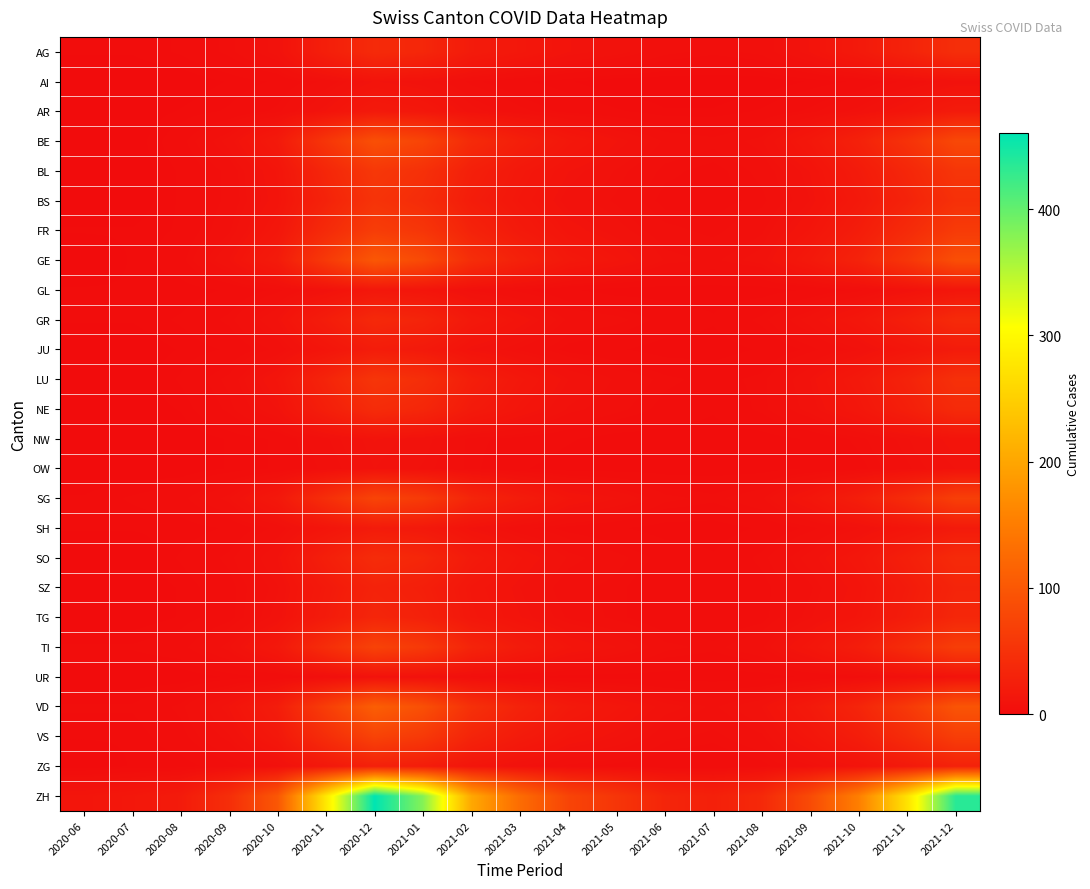

Reading right to left, list all the values displayed in this chart.

AG: 2021-12=45	2021-11=30	2021-10=18	2021-09=10	2021-08=5	2021-07=4	2021-06=5	2021-05=8	2021-04=10	2021-03=15	2021-02=20	2021-01=35	2020-12=40	2020-11=25	2020-10=8	2020-09=4	2020-08=2	2020-07=1	2020-06=1
AI: 2021-12=8	2021-11=5	2021-10=2	2021-09=1	2021-08=0	2021-07=0	2021-06=0	2021-05=0	2021-04=1	2021-03=2	2021-02=4	2021-01=8	2020-12=10	2020-11=5	2020-10=2	2020-09=1	2020-08=0	2020-07=0	2020-06=0
AR: 2021-12=20	2021-11=12	2021-10=7	2021-09=4	2021-08=2	2021-07=1	2021-06=1	2021-05=2	2021-04=3	2021-03=5	2021-02=8	2021-01=15	2020-12=18	2020-11=10	2020-10=4	2020-09=2	2020-08=1	2020-07=0	2020-06=0
BE: 2021-12=80	2021-11=50	2021-10=28	2021-09=15	2021-08=7	2021-07=5	2021-06=6	2021-05=10	2021-04=15	2021-03=25	2021-02=40	2021-01=75	2020-12=90	2020-11=55	2020-10=18	2020-09=8	2020-08=3	2020-07=0	2020-06=0
BL: 2021-12=55	2021-11=35	2021-10=20	2021-09=10	2021-08=5	2021-07=3	2021-06=4	2021-05=7	2021-04=10	2021-03=16	2021-02=26	2021-01=48	2020-12=58	2020-11=35	2020-10=12	2020-09=5	2020-08=2	2020-07=0	2020-06=0
BS: 2021-12=48	2021-11=30	2021-10=17	2021-09=9	2021-08=4	2021-07=3	2021-06=3	2021-05=6	2021-04=8	2021-03=14	2021-02=22	2021-01=42	2020-12=52	2020-11=30	2020-10=11	2020-09=5	2020-08=2	2020-07=0	2020-06=0
FR: 2021-12=62	2021-11=40	2021-10=22	2021-09=12	2021-08=6	2021-07=4	2021-06=5	2021-05=8	2021-04=11	2021-03=18	2021-02=30	2021-01=55	2020-12=65	2020-11=40	2020-10=14	2020-09=6	2020-08=2	2020-07=1	2020-06=1
GE: 2021-12=88	2021-11=55	2021-10=30	2021-09=17	2021-08=8	2021-07=6	2021-06=7	2021-05=12	2021-04=16	2021-03=28	2021-02=44	2021-01=82	2020-12=100	2020-11=60	2020-10=20	2020-09=9	2020-08=3	2020-07=1	2020-06=0
GL: 2021-12=13	2021-11=8	2021-10=4	2021-09=2	2021-08=1	2021-07=1	2021-06=1	2021-05=1	2021-04=2	2021-03=4	2021-02=6	2021-01=12	2020-12=15	2020-11=8	2020-10=4	2020-09=2	2020-08=1	2020-07=1	2020-06=1
GR: 2021-12=40	2021-11=25	2021-10=14	2021-09=8	2021-08=4	2021-07=2	2021-06=3	2021-05=5	2021-04=6	2021-03=11	2021-02=17	2021-01=32	2020-12=38	2020-11=22	2020-10=9	2020-09=4	2020-08=2	2020-07=1	2020-06=1
JU: 2021-12=20	2021-11=13	2021-10=7	2021-09=4	2021-08=2	2021-07=1	2021-06=1	2021-05=2	2021-04=3	2021-03=6	2021-02=9	2021-01=18	2020-12=22	2020-11=12	2020-10=5	2020-09=2	2020-08=1	2020-07=0	2020-06=0
LU: 2021-12=48	2021-11=30	2021-10=17	2021-09=9	2021-08=4	2021-07=3	2021-06=4	2021-05=6	2021-04=9	2021-03=15	2021-02=24	2021-01=45	2020-12=55	2020-11=32	2020-10=12	2020-09=5	2020-08=2	2020-07=0	2020-06=0
NE: 2021-12=40	2021-11=25	2021-10=14	2021-09=8	2021-08=4	2021-07=2	2021-06=3	2021-05=5	2021-04=7	2021-03=12	2021-02=19	2021-01=35	2020-12=42	2020-11=25	2020-10=9	2020-09=4	2020-08=1	2020-07=0	2020-06=0
NW: 2021-12=11	2021-11=7	2021-10=4	2021-09=2	2021-08=1	2021-07=1	2021-06=1	2021-05=1	2021-04=2	2021-03=3	2021-02=4	2021-01=8	2020-12=10	2020-11=6	2020-10=2	2020-09=1	2020-08=0	2020-07=0	2020-06=0
OW: 2021-12=9	2021-11=6	2021-10=3	2021-09=2	2021-08=1	2021-07=1	2021-06=1	2021-05=1	2021-04=1	2021-03=2	2021-02=4	2021-01=7	2020-12=9	2020-11=5	2020-10=2	2020-09=1	2020-08=0	2020-07=0	2020-06=0
SG: 2021-12=68	2021-11=42	2021-10=24	2021-09=13	2021-08=6	2021-07=4	2021-06=5	2021-05=9	2021-04=12	2021-03=21	2021-02=33	2021-01=62	2020-12=75	2020-11=45	2020-10=16	2020-09=7	2020-08=3	2020-07=2	2020-06=1
SH: 2021-12=19	2021-11=12	2021-10=7	2021-09=4	2021-08=2	2021-07=1	2021-06=1	2021-05=2	2021-04=3	2021-03=5	2021-02=9	2021-01=17	2020-12=20	2020-11=12	2020-10=5	2020-09=2	2020-08=1	2020-07=1	2020-06=1
SO: 2021-12=40	2021-11=25	2021-10=14	2021-09=8	2021-08=4	2021-07=2	2021-06=3	2021-05=5	2021-04=7	2021-03=12	2021-02=19	2021-01=35	2020-12=42	2020-11=25	2020-10=9	2020-09=4	2020-08=2	2020-07=0	2020-06=0
SZ: 2021-12=32	2021-11=20	2021-10=11	2021-09=6	2021-08=3	2021-07=2	2021-06=2	2021-05=4	2021-04=5	2021-03=9	2021-02=14	2021-01=25	2020-12=30	2020-11=18	2020-10=7	2020-09=3	2020-08=1	2020-07=0	2020-06=0
TG: 2021-12=35	2021-11=22	2021-10=12	2021-09=7	2021-08=3	2021-07=2	2021-06=2	2021-05=4	2021-04=6	2021-03=10	2021-02=15	2021-01=28	2020-12=34	2020-11=20	2020-10=8	2020-09=3	2020-08=1	2020-07=0	2020-06=0
TI: 2021-12=66	2021-11=42	2021-10=23	2021-09=13	2021-08=6	2021-07=4	2021-06=5	2021-05=9	2021-04=12	2021-03=20	2021-02=32	2021-01=60	2020-12=73	2020-11=44	2020-10=16	2020-09=7	2020-08=3	2020-07=2	2020-06=2
UR: 2021-12=9	2021-11=6	2021-10=3	2021-09=2	2021-08=1	2021-07=1	2021-06=1	2021-05=1	2021-04=1	2021-03=2	2021-02=4	2021-01=7	2020-12=8	2020-11=4	2020-10=2	2020-09=1	2020-08=0	2020-07=0	2020-06=0
VD: 2021-12=96	2021-11=60	2021-10=33	2021-09=18	2021-08=9	2021-07=6	2021-06=8	2021-05=13	2021-04=18	2021-03=30	2021-02=48	2021-01=90	2020-12=110	2020-11=66	2020-10=22	2020-09=10	2020-08=4	2020-07=2	2020-06=2
VS: 2021-12=66	2021-11=42	2021-10=23	2021-09=13	2021-08=6	2021-07=4	2021-06=5	2021-05=9	2021-04=12	2021-03=20	2021-02=32	2021-01=60	2020-12=73	2020-11=44	2020-10=16	2020-09=7	2020-08=3	2020-07=1	2020-06=1
ZG: 2021-12=29	2021-11=18	2021-10=10	2021-09=6	2021-08=3	2021-07=2	2021-06=2	2021-05=3	2021-04=4	2021-03=7	2021-02=12	2021-01=22	2020-12=27	2020-11=16	2020-10=6	2020-09=3	2020-08=1	2020-07=1	2020-06=0
ZH: 2021-12=435	2021-11=272	2021-10=153	2021-09=83	2021-08=38	2021-07=27	2021-06=33	2021-05=55	2021-04=75	2021-03=128	2021-02=203	2021-01=380	2020-12=460	2020-11=280	2020-10=100	2020-09=45	2020-08=20	2020-07=15	2020-06=12